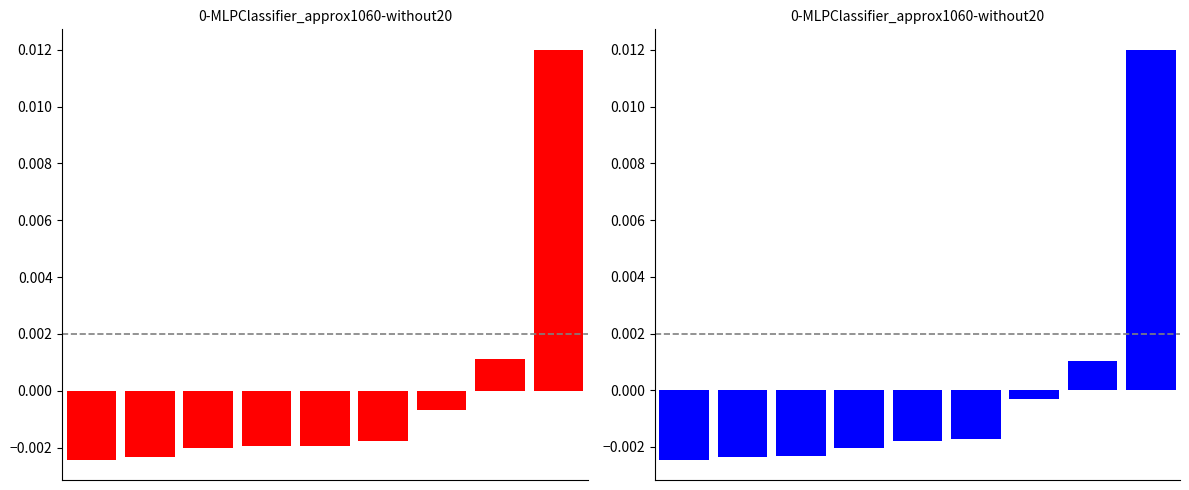

The value of 2015/2017/2019 at 6 is -0.0. True or false?

True